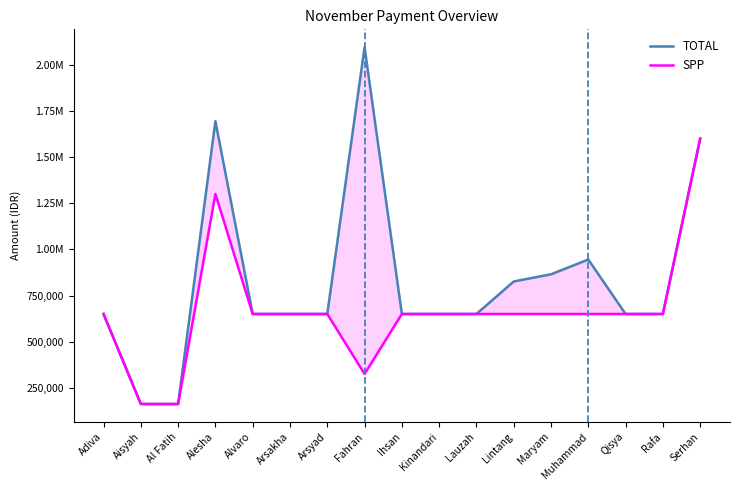

Where does the TOTAL series first go above 650000?

Alesha